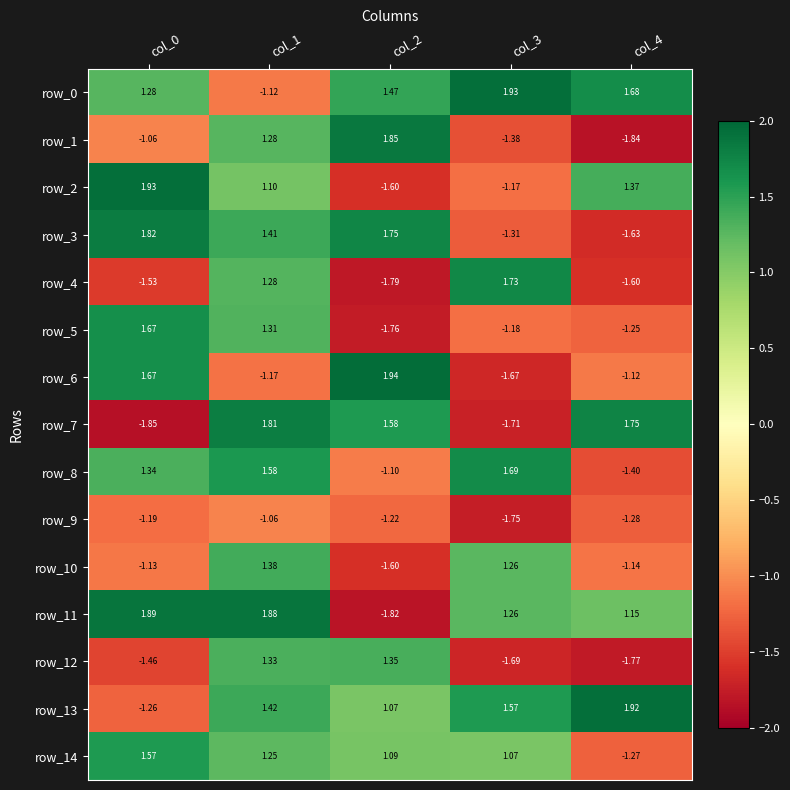

How many values in row_2 are below zero?

2